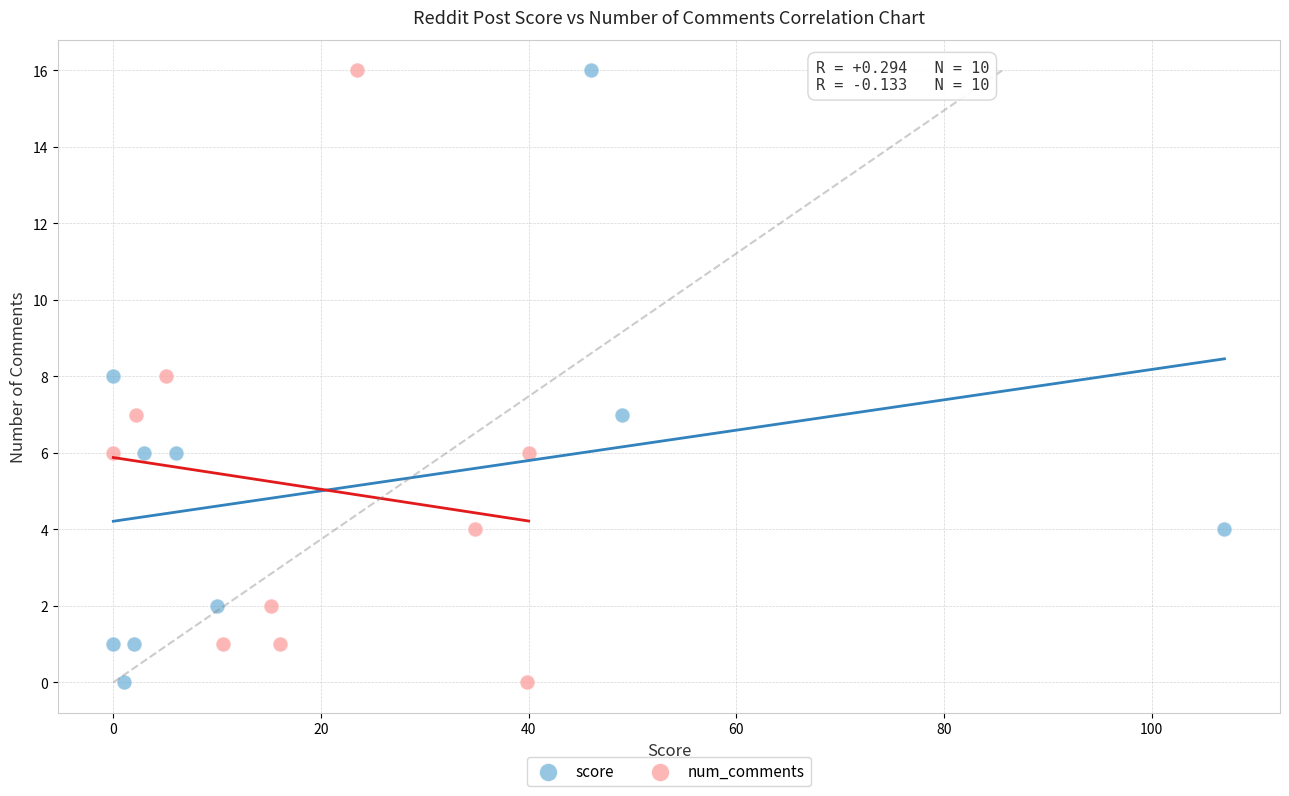

What are all the series names shown in the legend?

score, num_comments